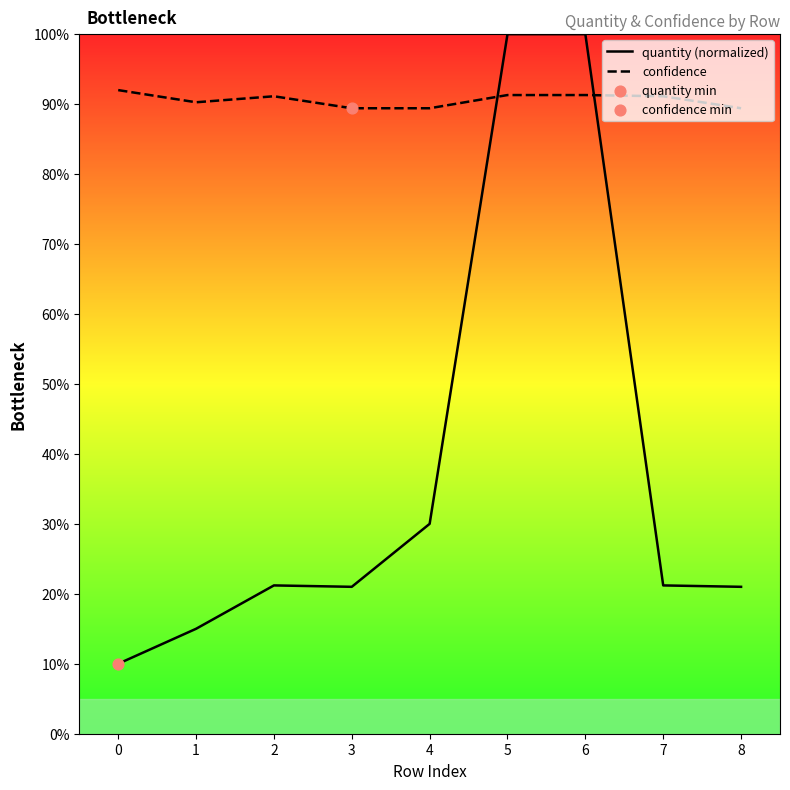

At which category is the sum across all series the highest?

5